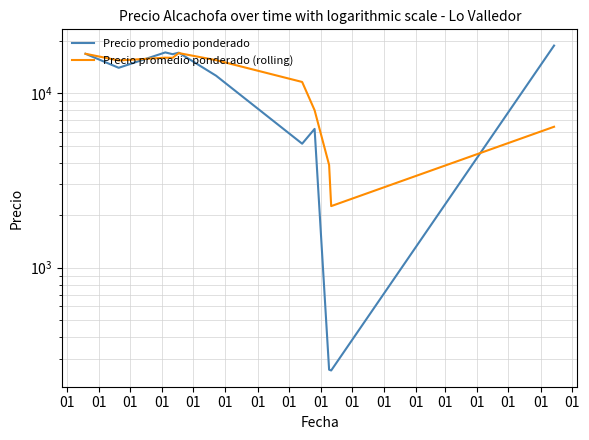

True or false: Precio promedio ponderado (rolling) has more than 2 points higher than both neighbors.

False